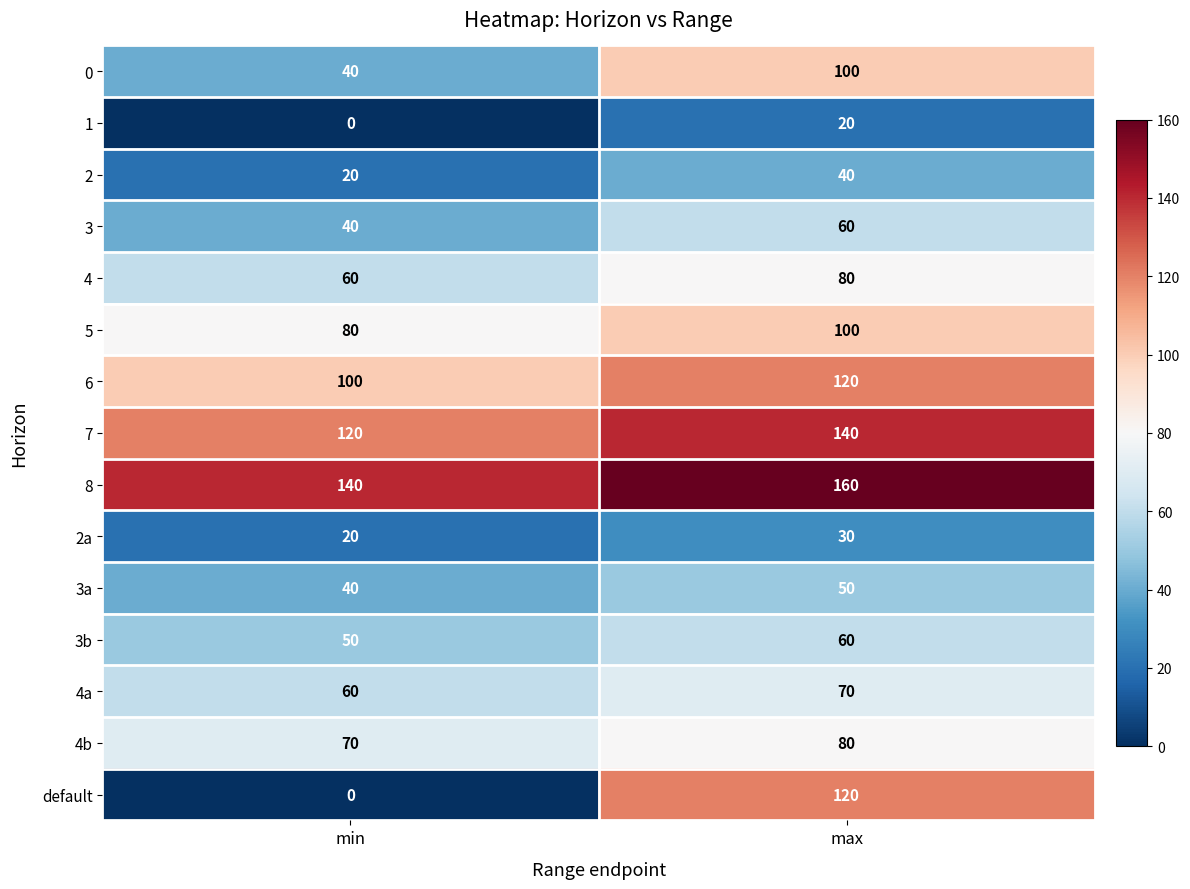

The value of 3 at min is 59. True or false?

False